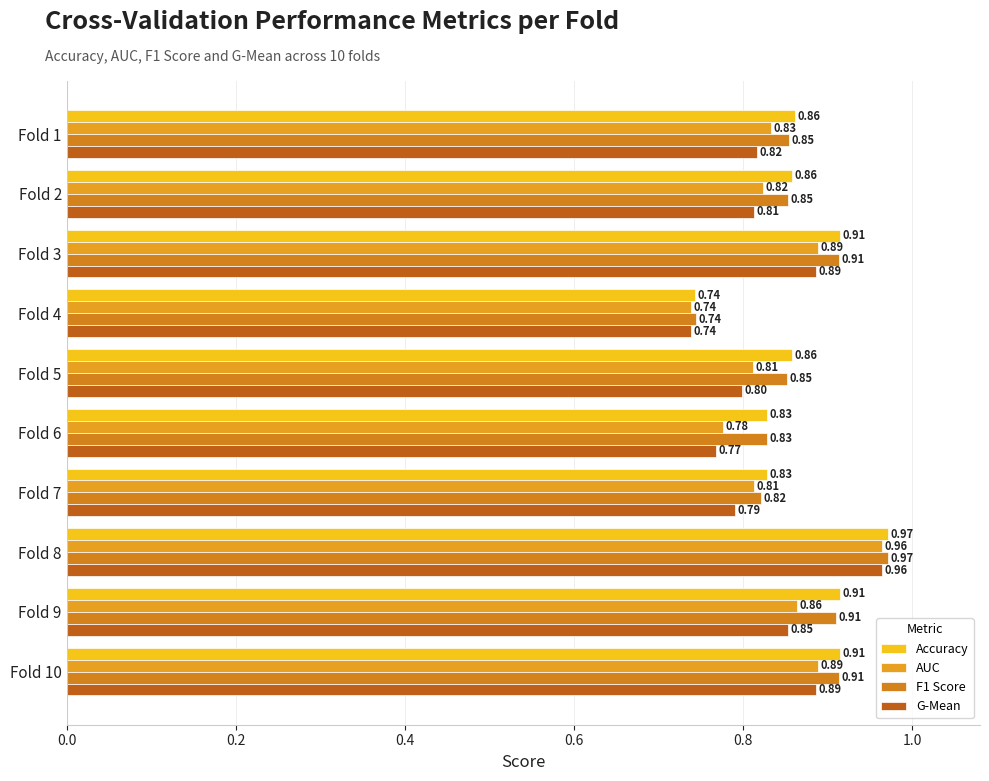

What is the lowest value of the G-Mean series?

0.7